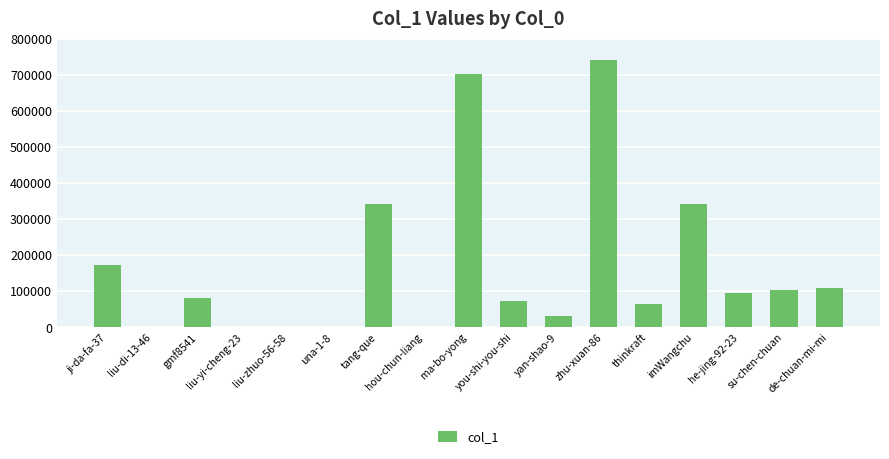

Approximately how many times larger is the value at ji-da-fa-37 compared to imWangchu?

0.5